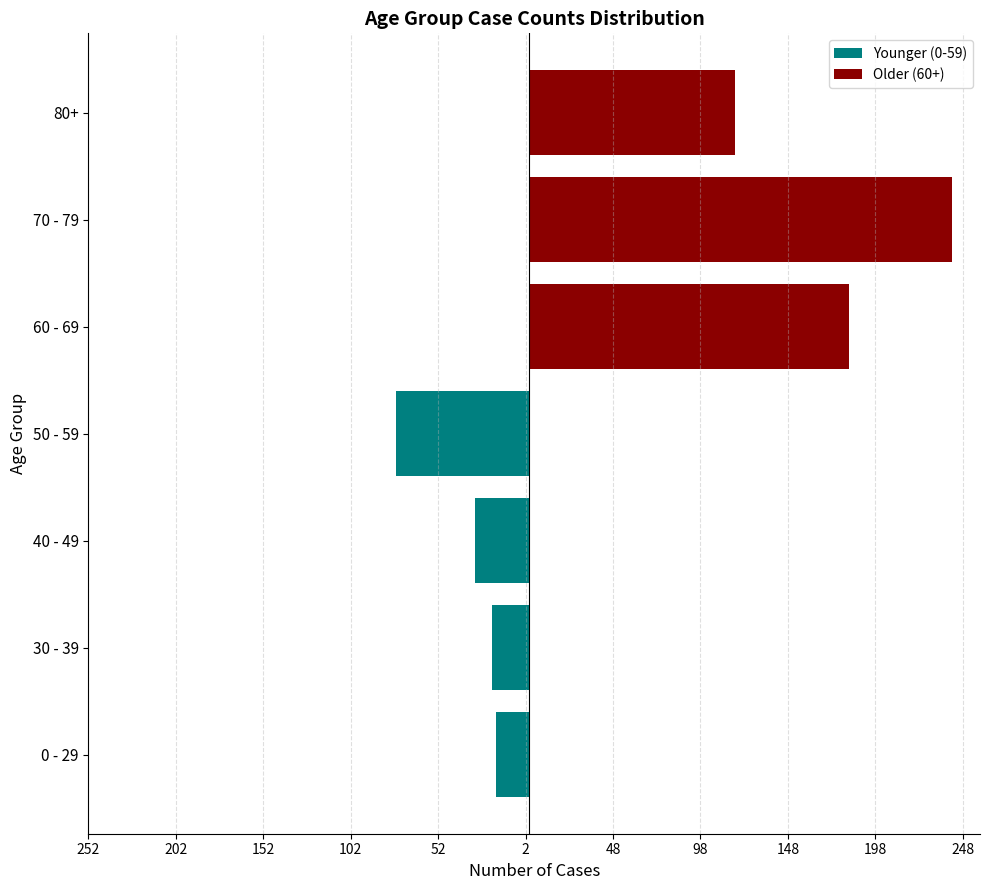

Reading left to right, transcribe all the data shown in this chart.

Younger (0-59): -19	-21	-31	-76	0	0	0
Older (60+): 0	0	0	0	183	242	118